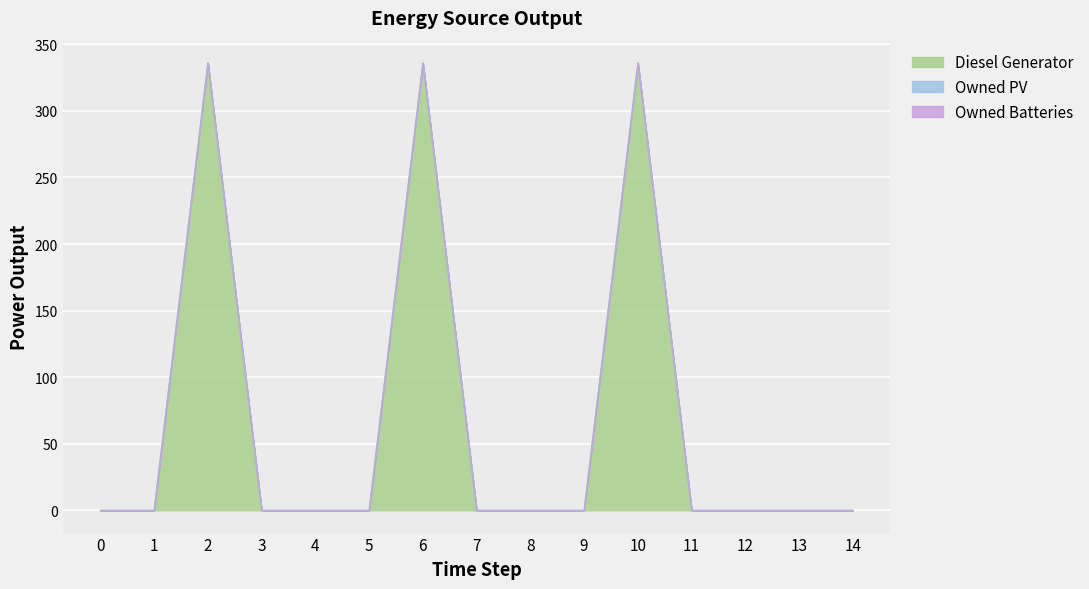

Which series changed the most between 6 and 9?

Diesel Generator